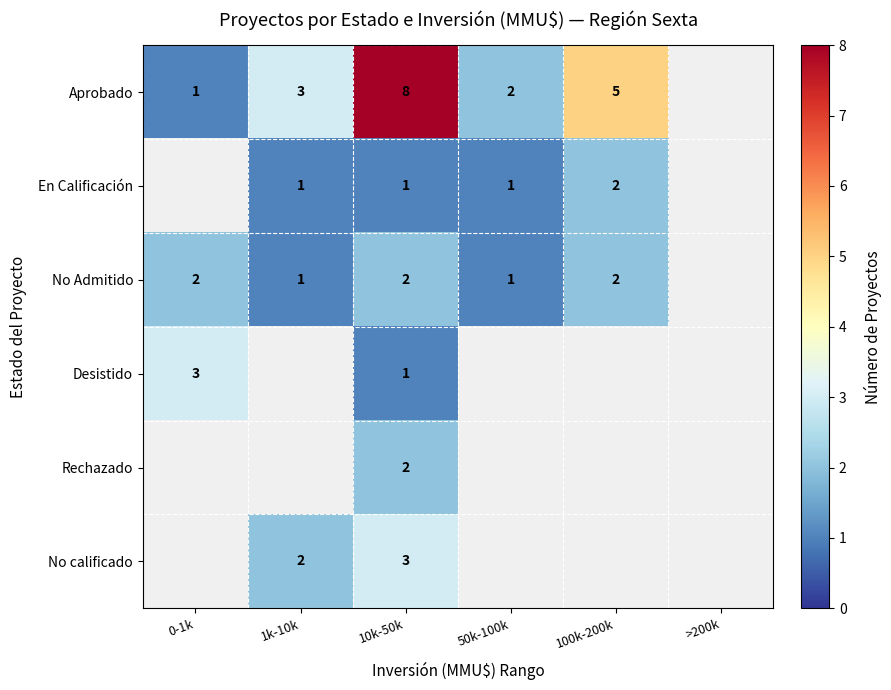

What is the spread (max minus min) of values at 0-1k?

2.0